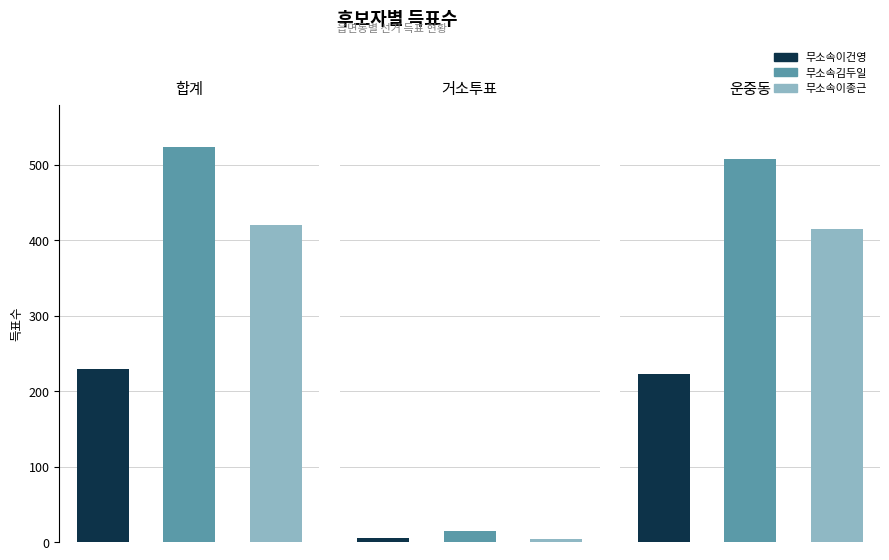

Is it true that 무소속이종근 equals 415 at 운중동?

True